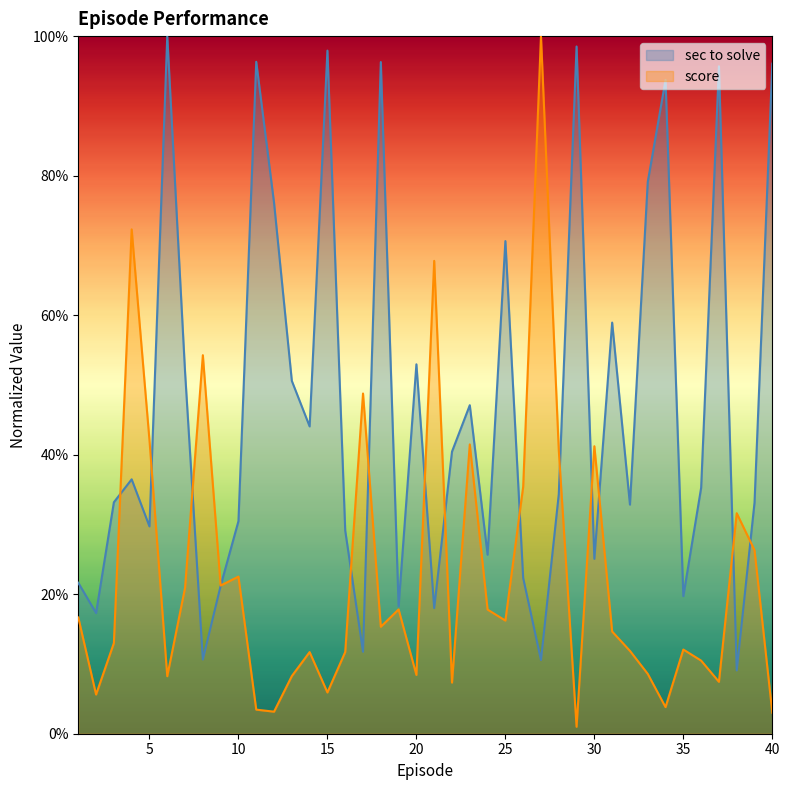

How many series are shown in this chart?

2